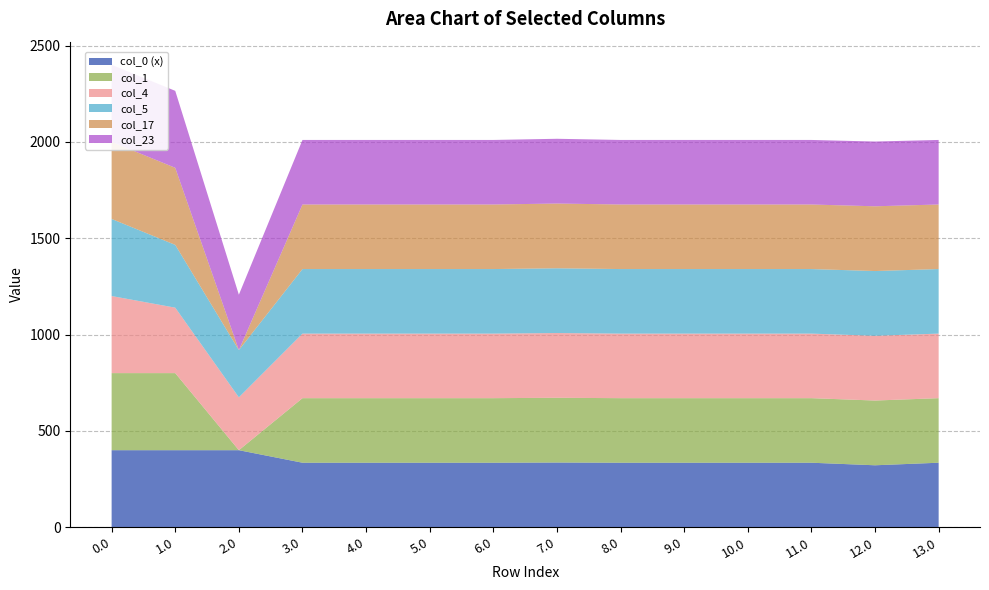

What is the highest value of the col_5 series?

400.0